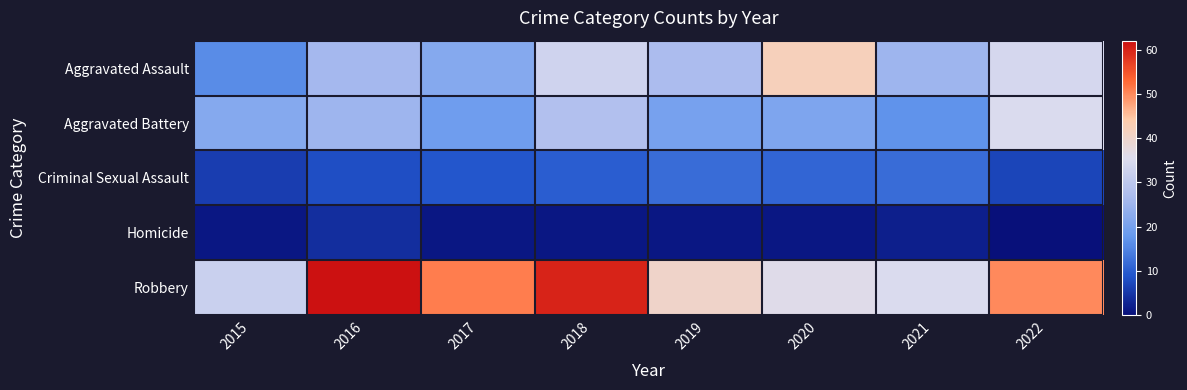

Which has a higher value, 2022 or 2015?

2022